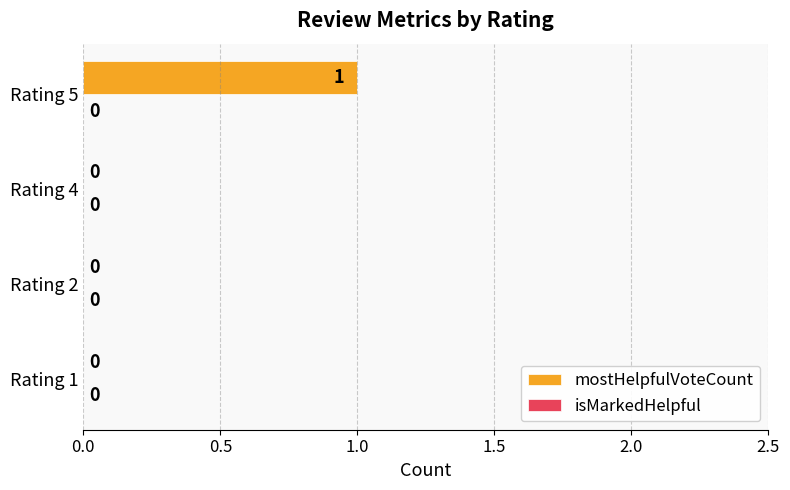

What is the change in value from Rating 1 to Rating 5?

+1